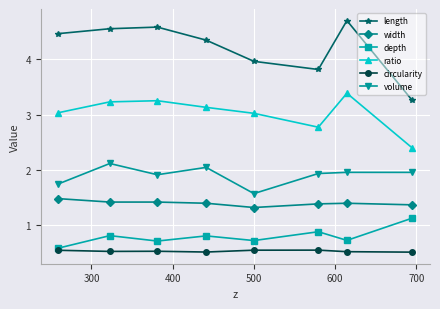

List the series in order of their peak value, lowest first.

circularity, depth, width, volume, ratio, length